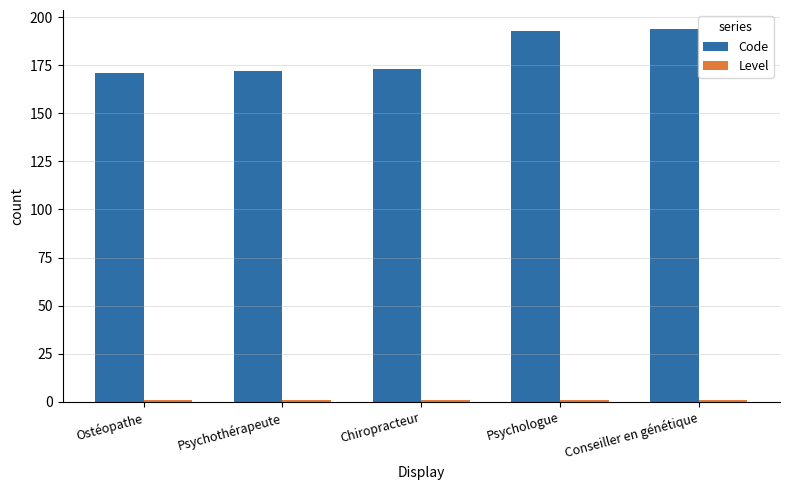

Are the bars horizontal?

No